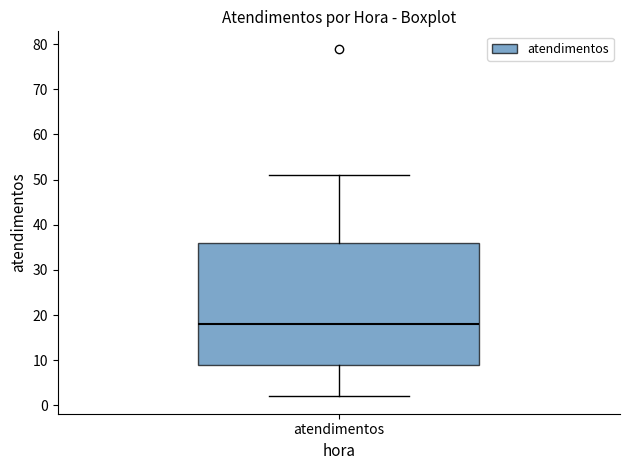

Transcribe this box plot: give where the median line is, the range the box spans, and where the two whiskers end, as read against the y-axis. The values are not printed on the chart, so give them approximately, as read against the axis.

median 18, box 9 to 36, whiskers 2 to 51